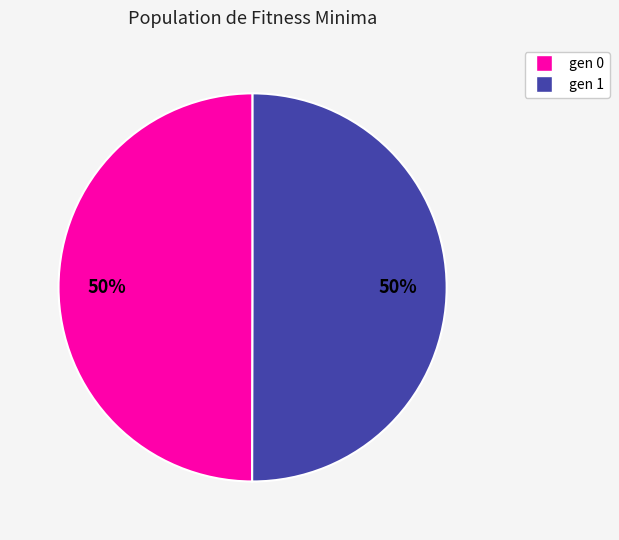

The gen 0 slice represents 50% of the pie. True or false?

True